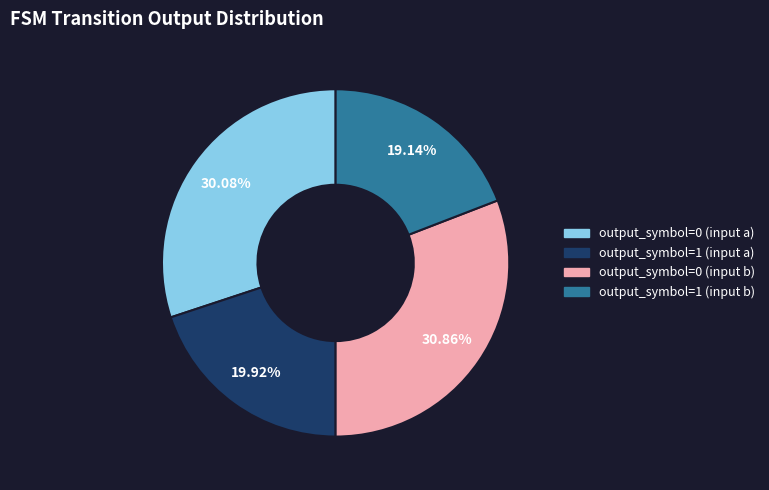

Is the sum of output_symbol=0 (input a) and output_symbol=1 (input b) greater than half?

No